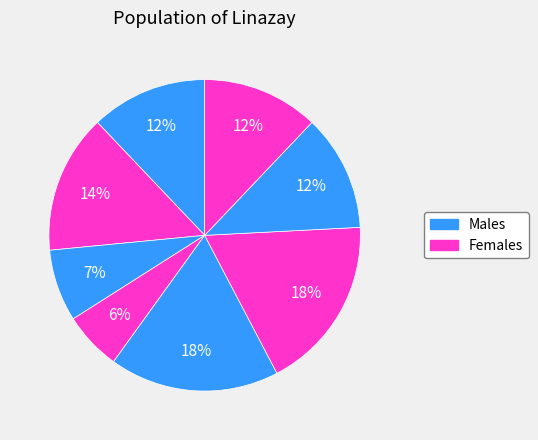

How many segments does this pie chart have?

8